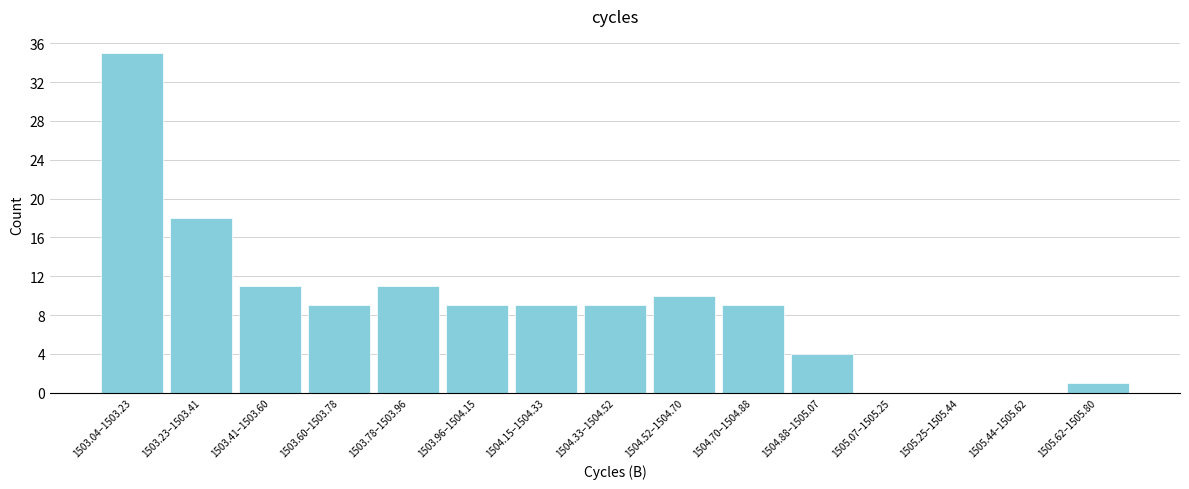

Reading left to right, list all the values displayed in this chart.

1503.04–1503.23=35	1503.23–1503.41=18	1503.41–1503.60=11	1503.60–1503.78=9	1503.78–1503.96=11	1503.96–1504.15=9	1504.15–1504.33=9	1504.33–1504.52=9	1504.52–1504.70=10	1504.70–1504.88=9	1504.88–1505.07=4	1505.07–1505.25=0	1505.25–1505.44=0	1505.44–1505.62=0	1505.62–1505.80=1